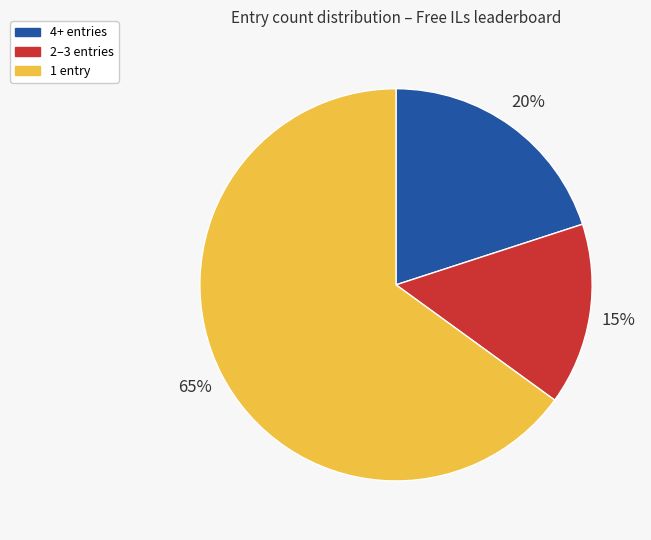

How many segments does this pie chart have?

3